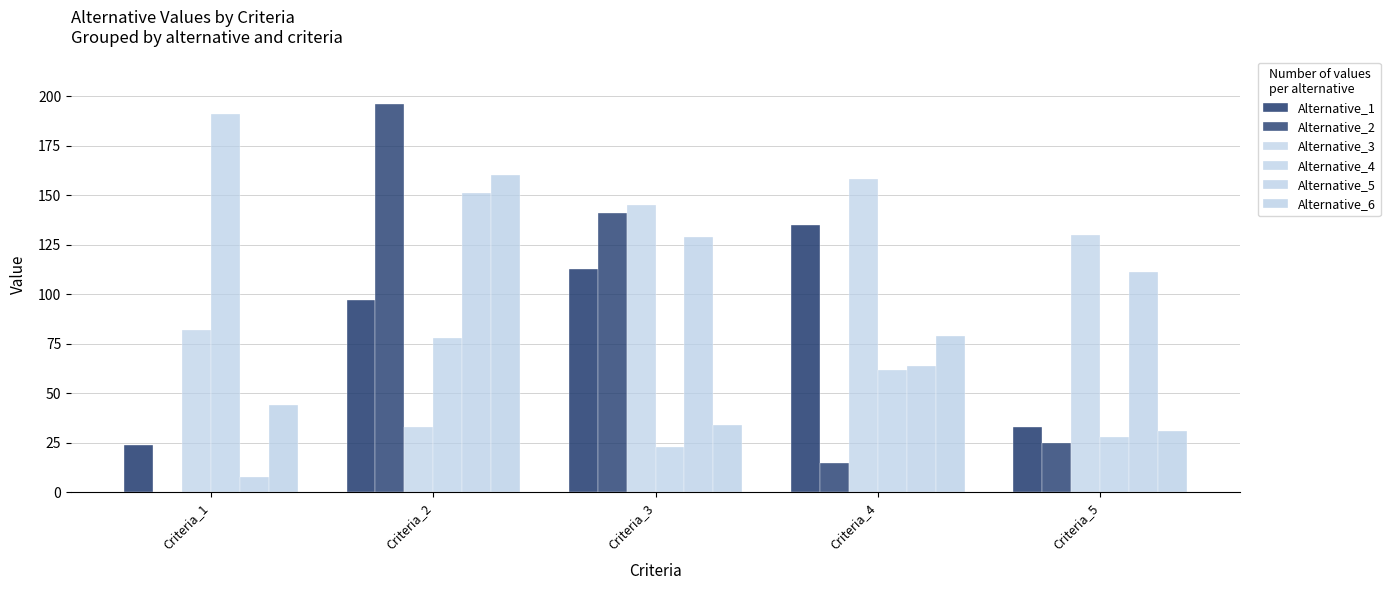

At which category does the chart reach its minimum across all series?

Criteria_1